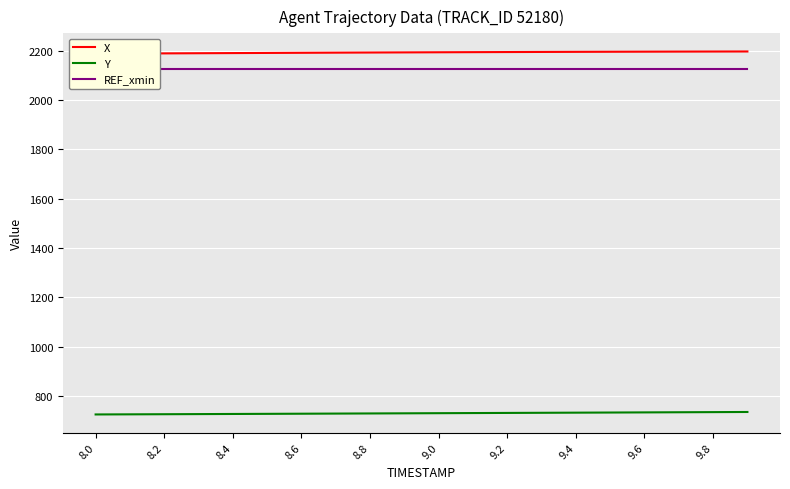

What is the difference between the second highest and second lowest values in the Y series?

9.0